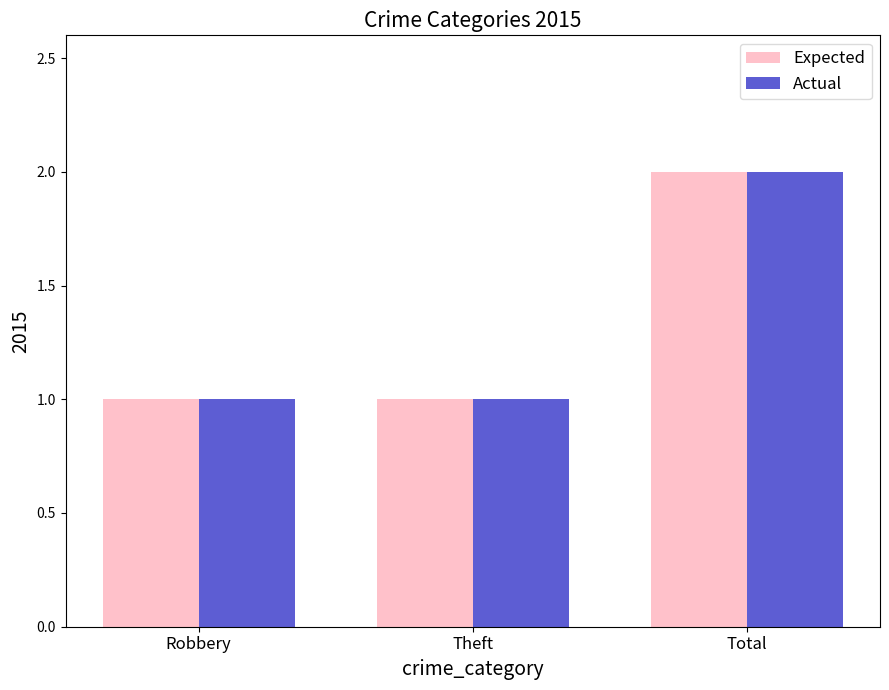

The Actual series shows 1 at Robbery. True or false?

True